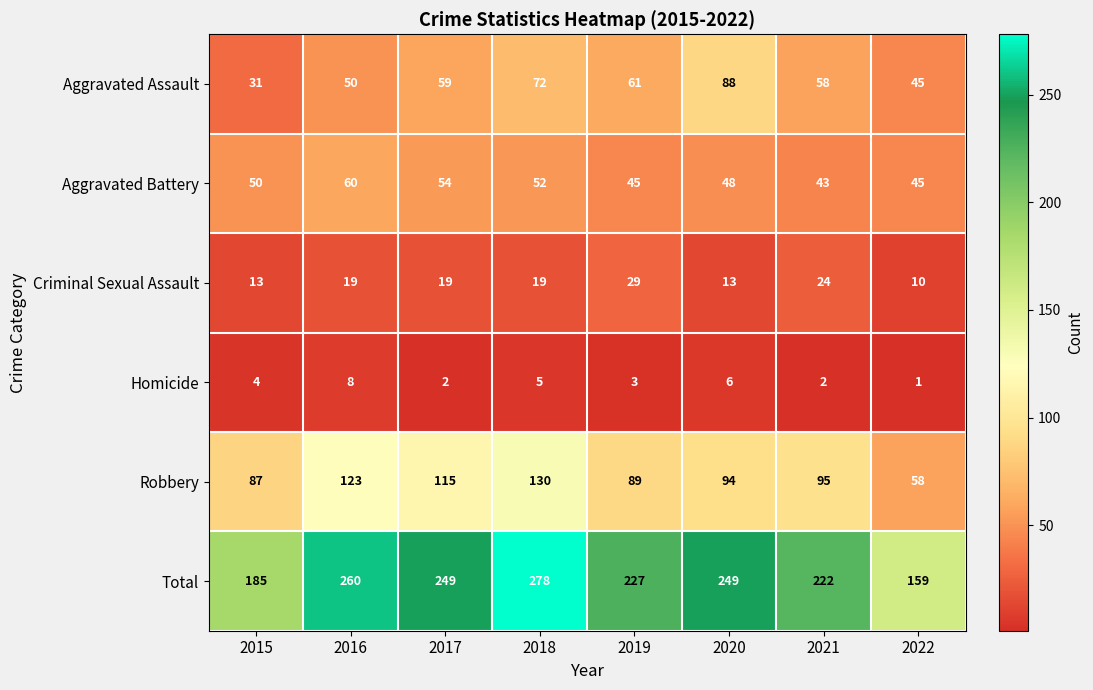

List the series in order of their peak value, highest first.

Total, Robbery, Aggravated Assault, Aggravated Battery, Criminal Sexual Assault, Homicide